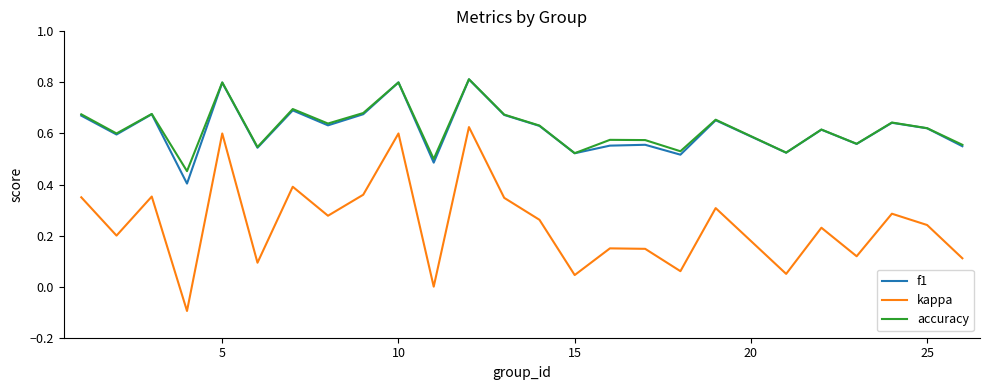

How many interior local peaks does the accuracy series have?

9